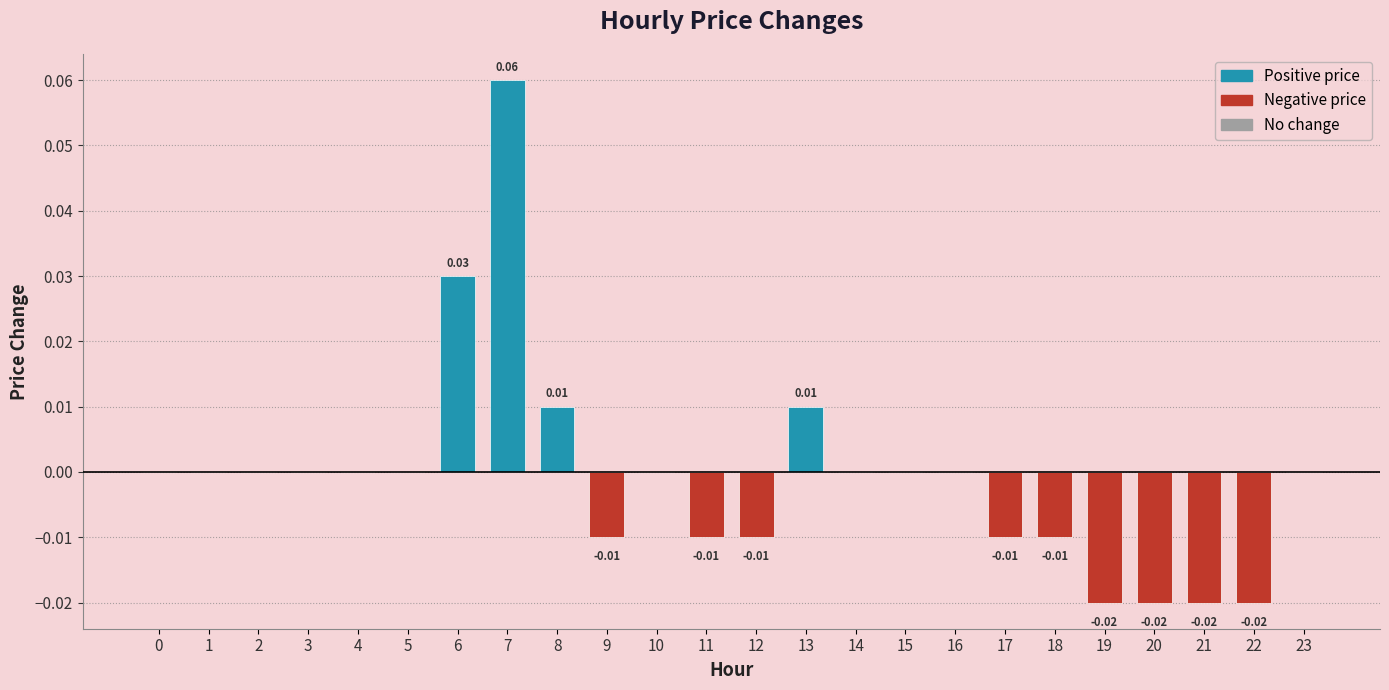

True or false: the data shows 0.0 at 13.

True